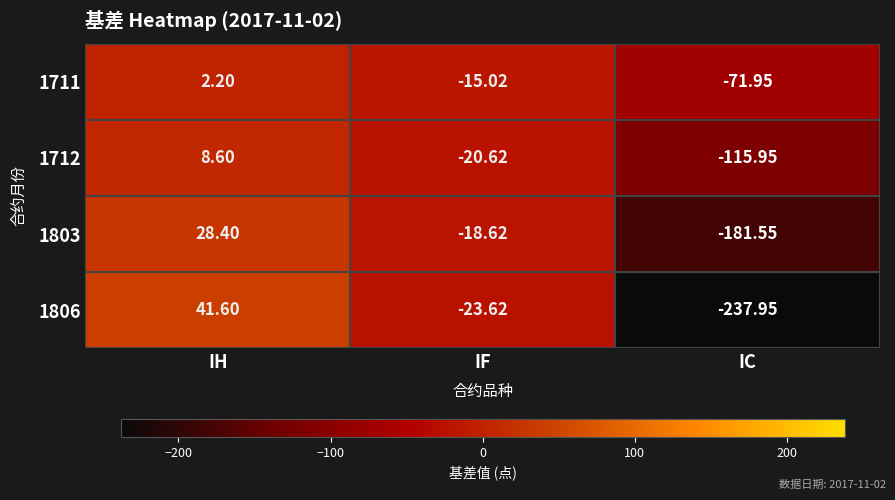

Is the value of 1712 at IH greater than the value of 1711 at IC?

Yes